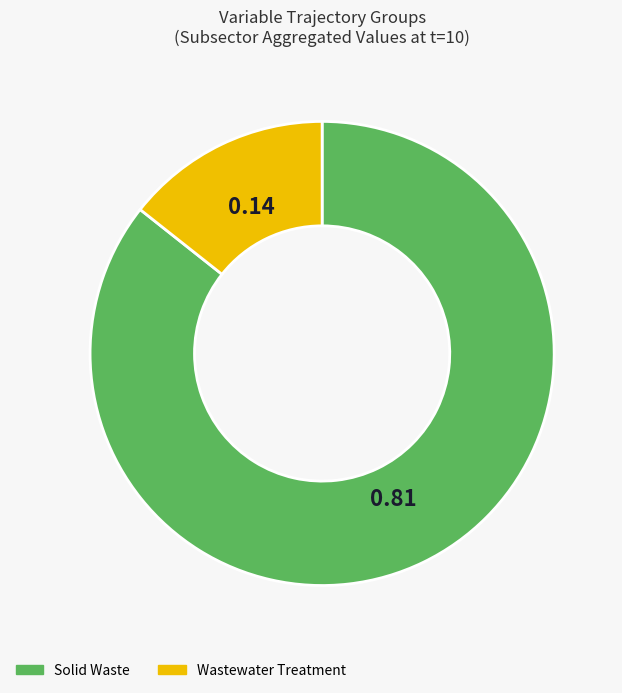

Is the sum of Wastewater Treatment and Solid Waste greater than half?

Yes